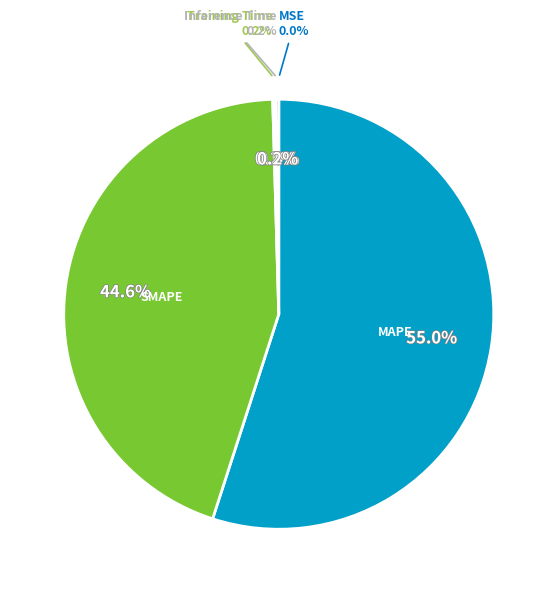

Approximately how many times larger is the value at MAPE compared to SMAPE?

1.2